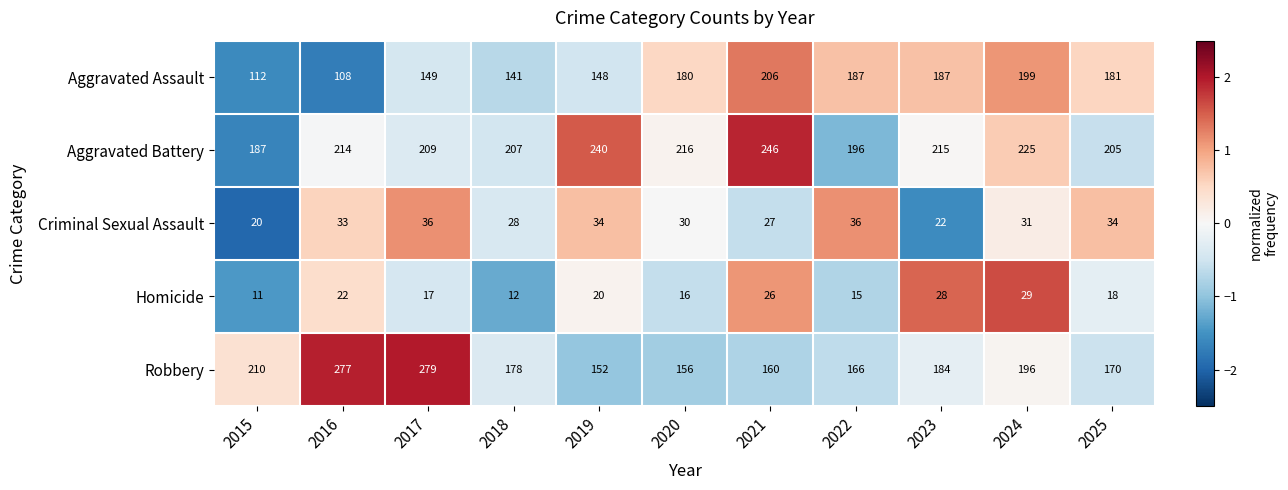

What is the average value of the Robbery series?

193